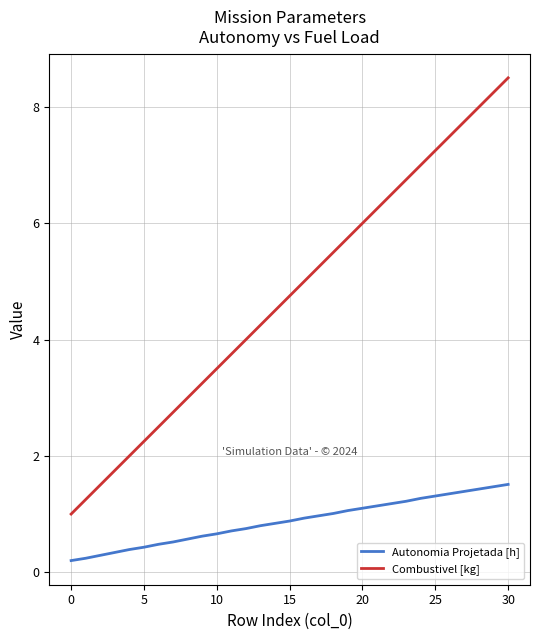

Which series has the largest range (max minus min)?

Combustivel [kg]